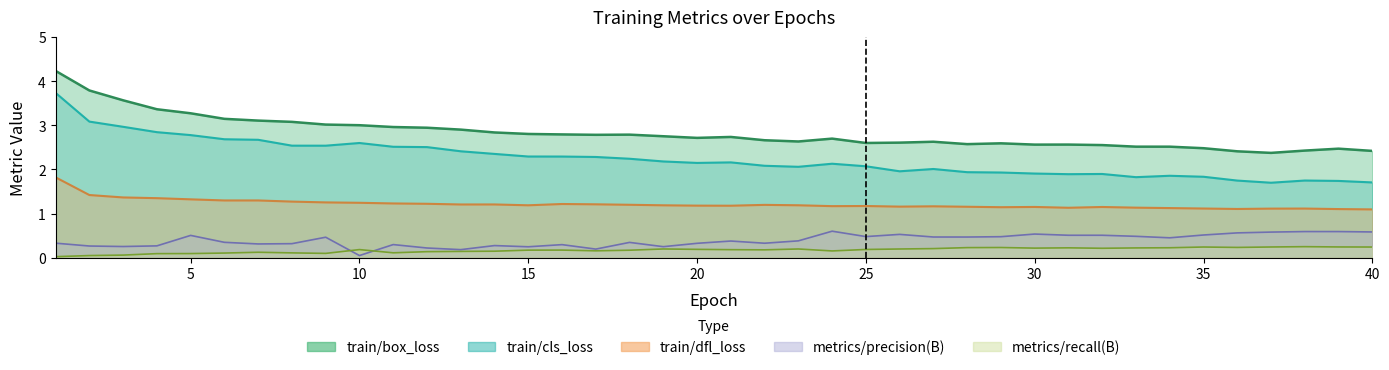

How many lines are shown in the chart?

5